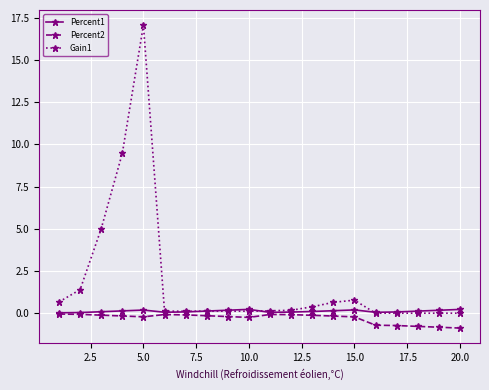

What is the minimum value for Percent2?

-0.9